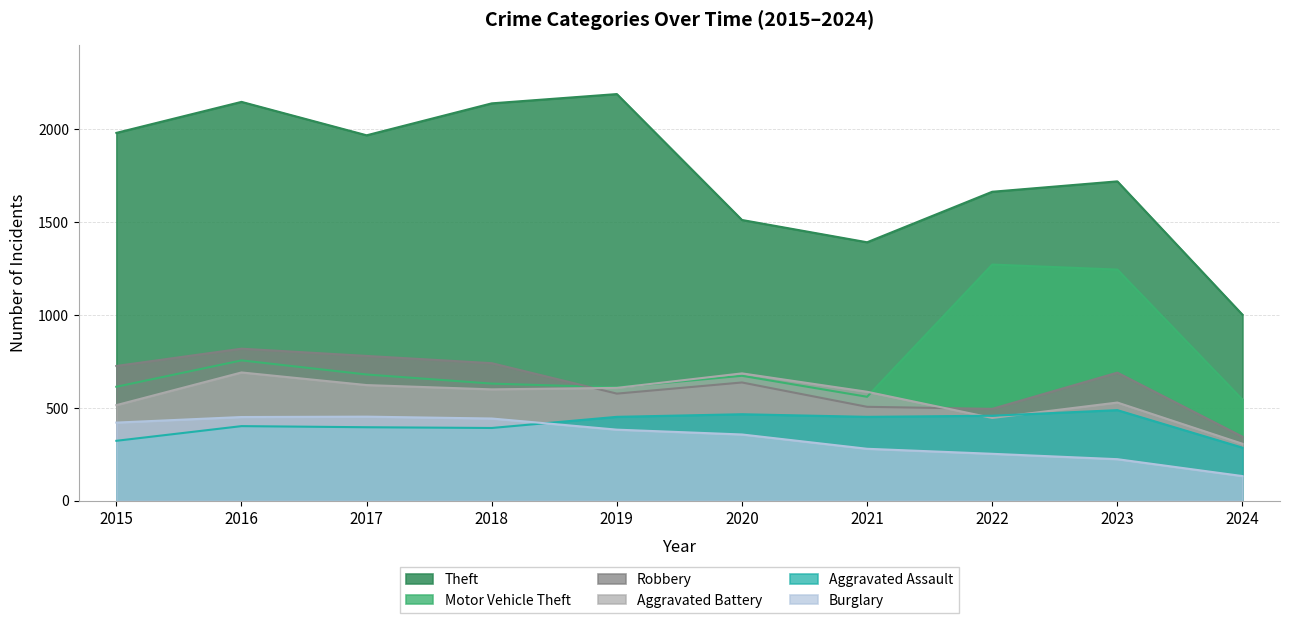

Between 2020 and 2017, which is larger?

2017